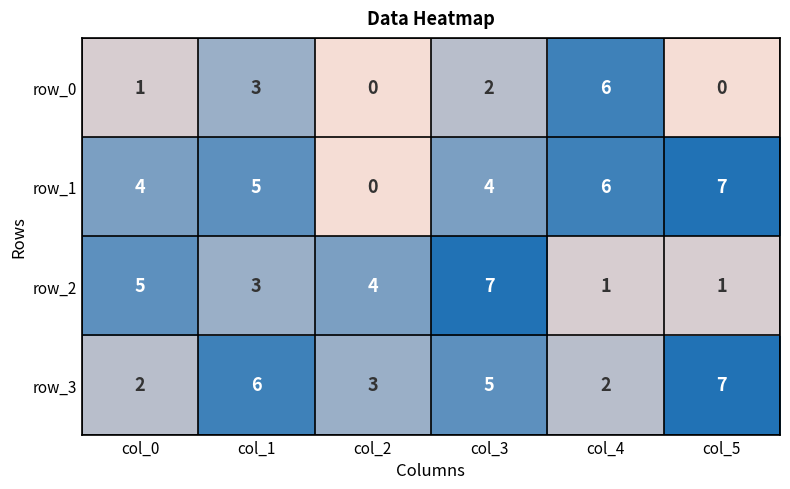

What is the total value across all series at col_2?

7